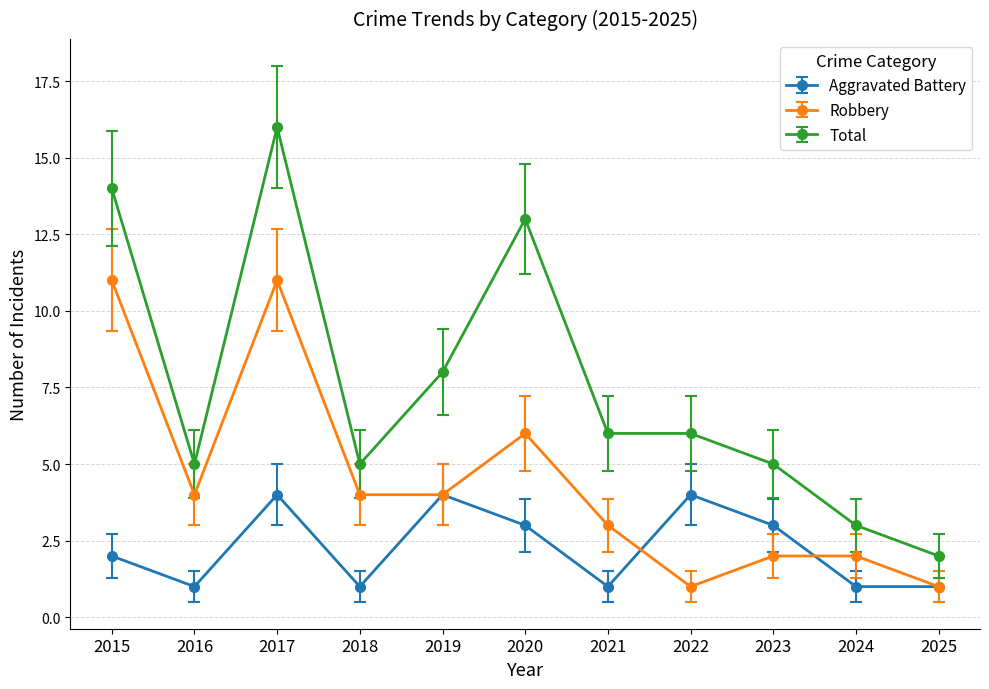

True or false: Aggravated Battery has more than 2 interior local peaks.

True